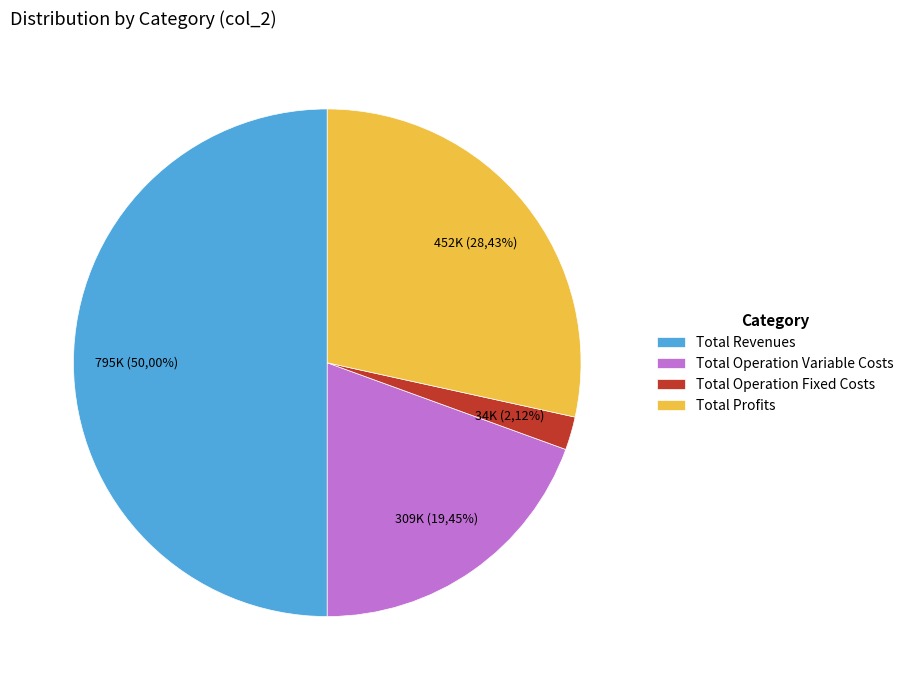

The Total Revenues slice represents 62% of the pie. True or false?

False